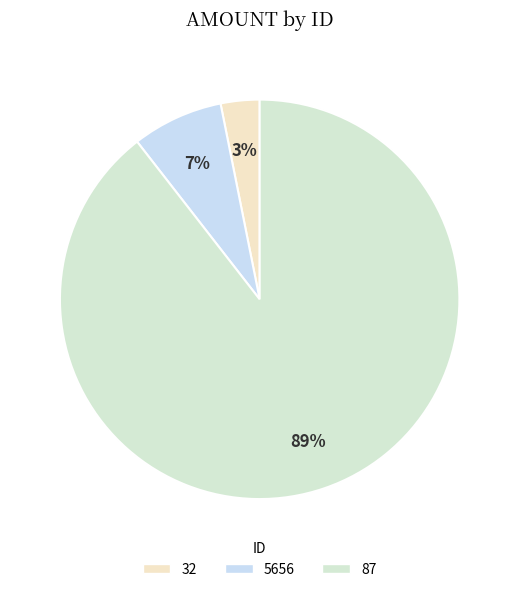

The 5656 slice represents 19% of the pie. True or false?

False